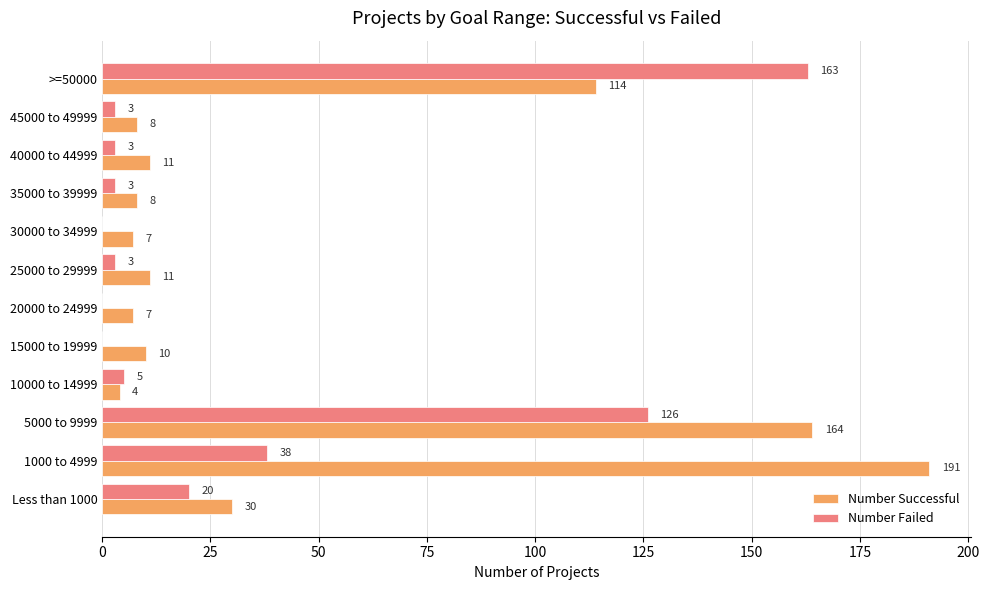

Which series has the largest total across all categories?

Number Successful